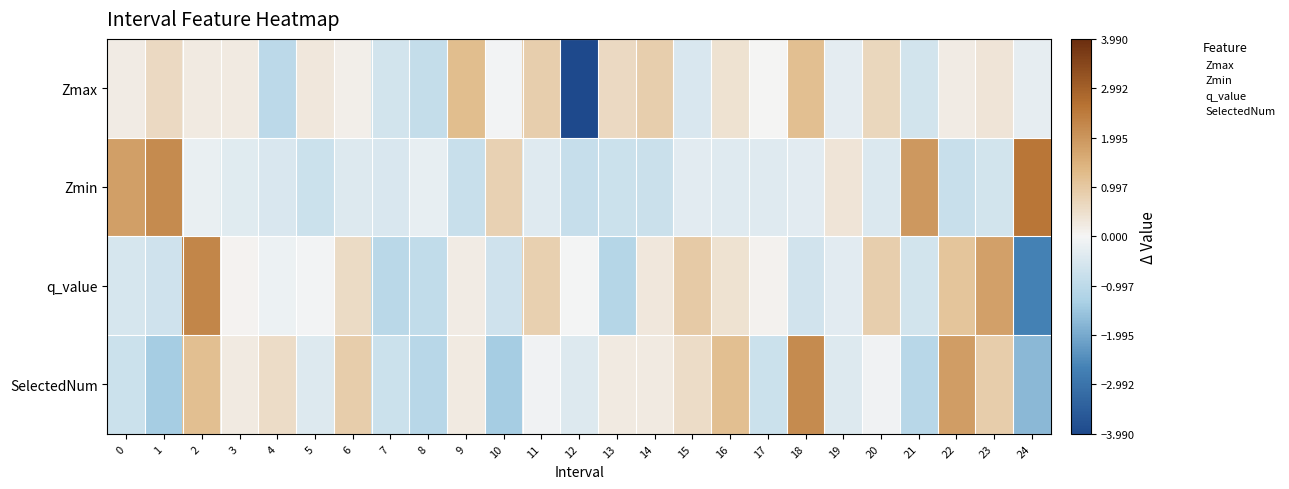

At 24, list the series in order from largest to smallest.

Zmin, Zmax, SelectedNum, q_value